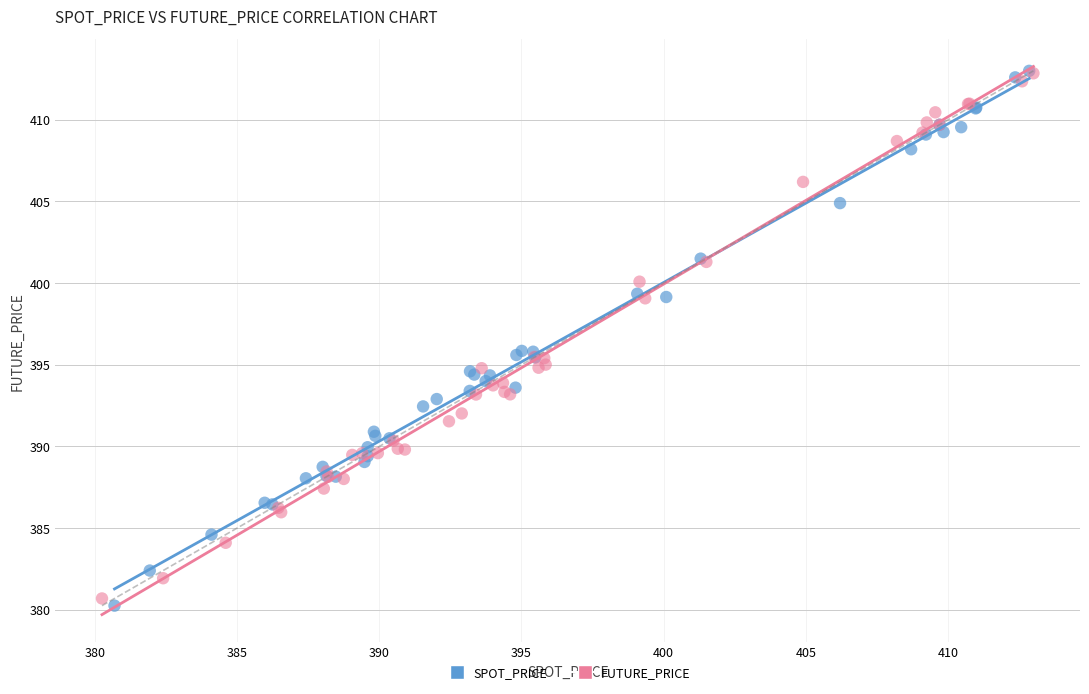

Which series has the largest Y range (max minus min)?

SPOT_PRICE